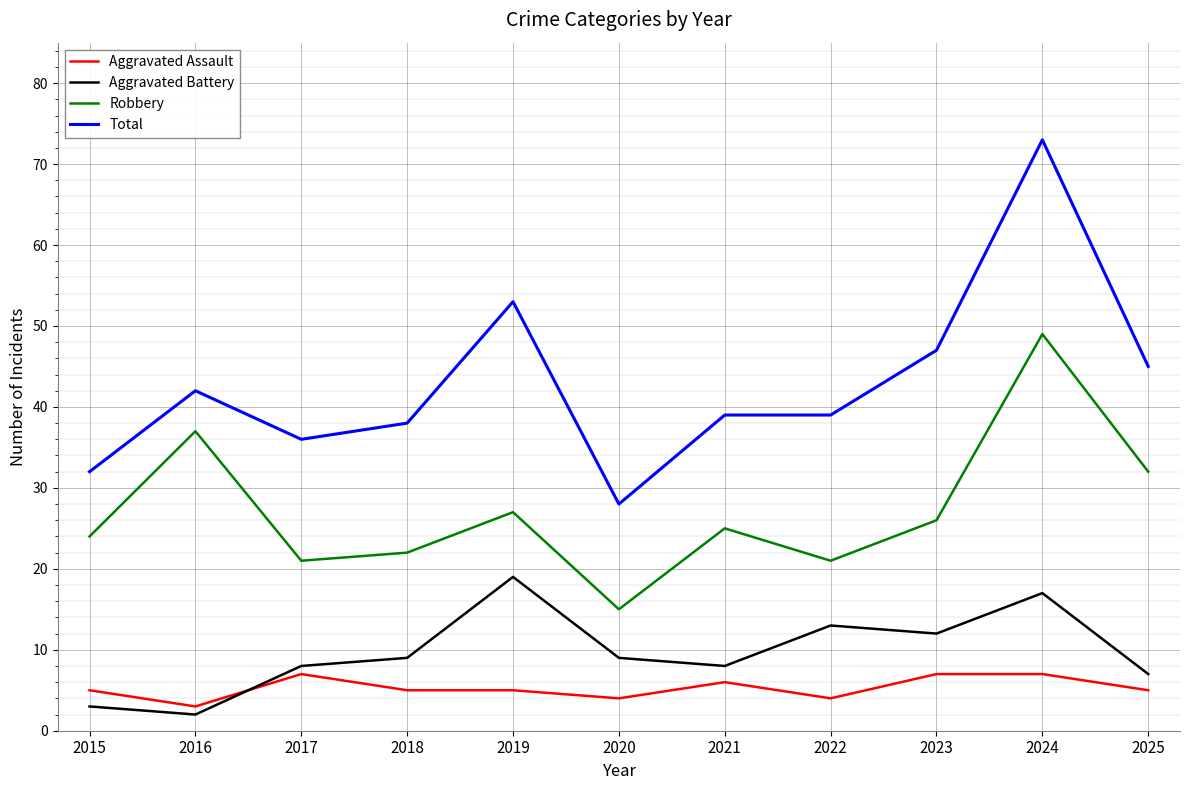

Which series has the largest range (max minus min)?

Total